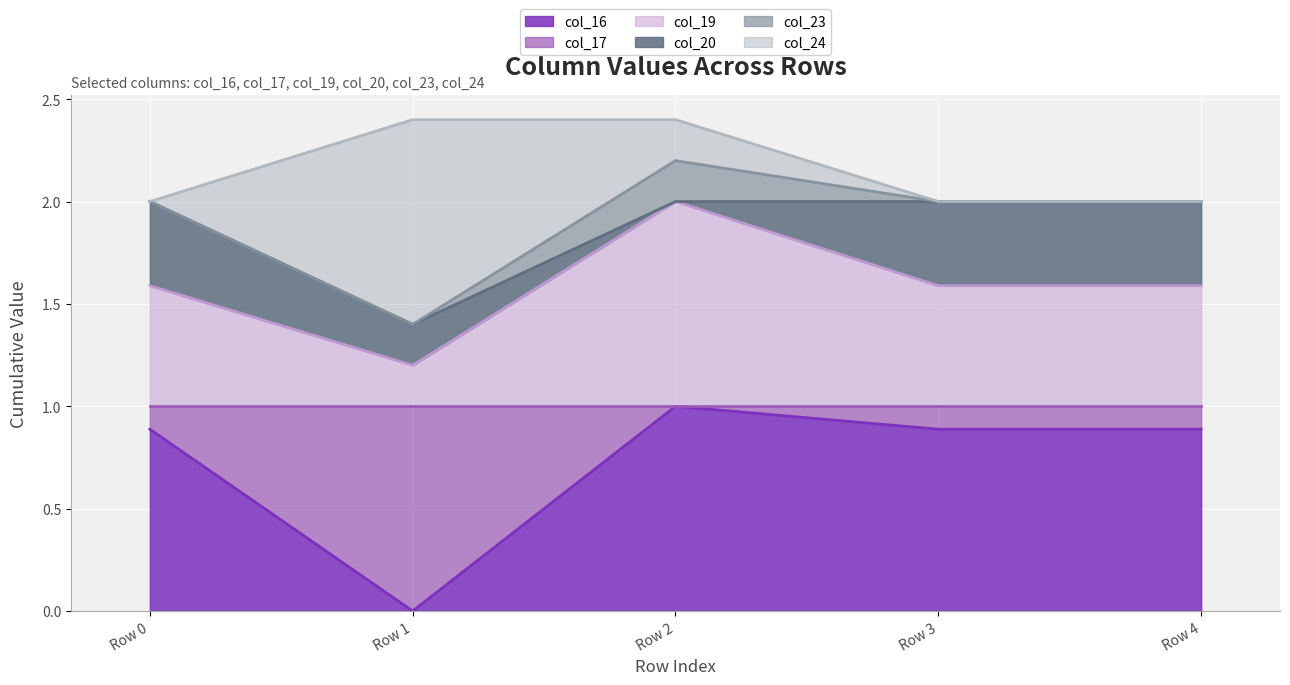

True or false: col_19 has a value of 1.2 at Row 1.

True